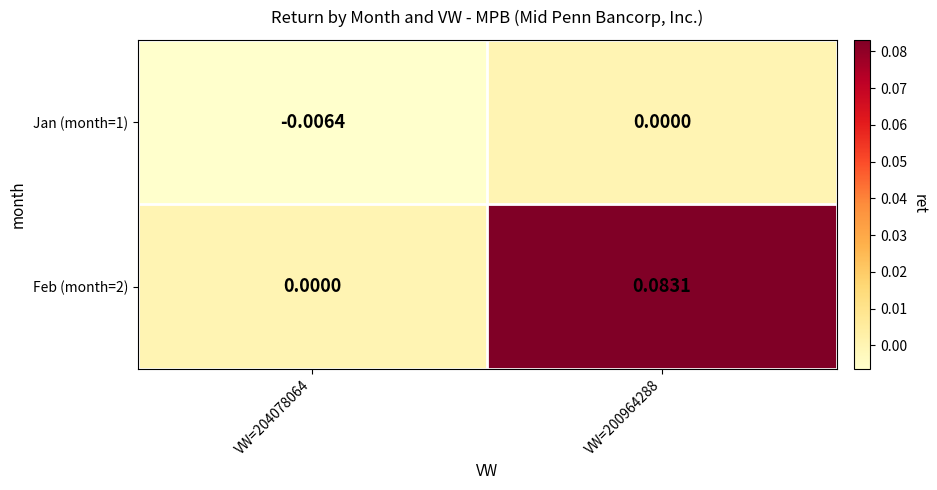

Reading left to right, what are all the values shown in this chart?

Jan (month=1): VW=204078064=-0.0	VW=200964288=0.0
Feb (month=2): VW=204078064=0.0	VW=200964288=0.1